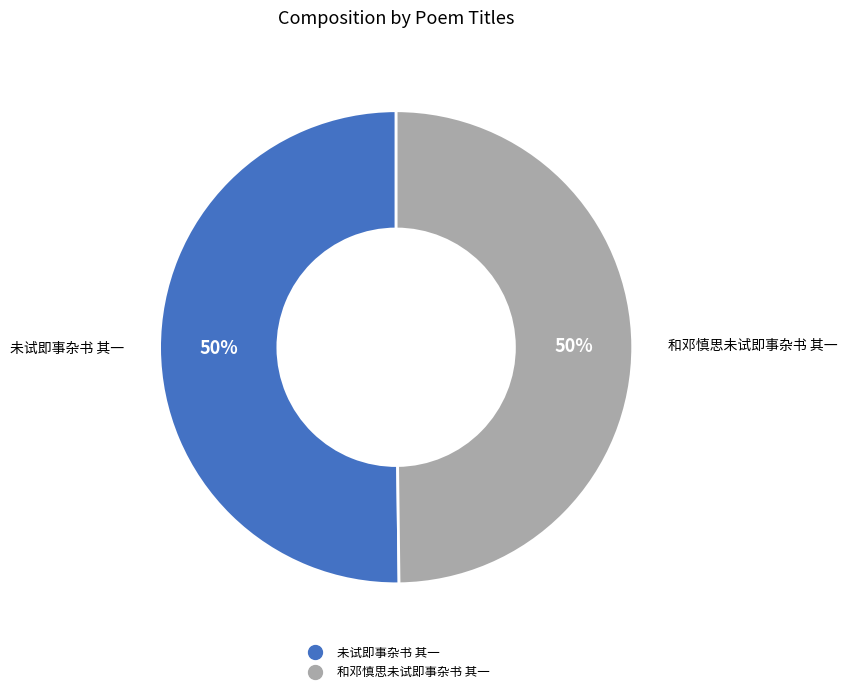

How many slices are in this pie chart?

2